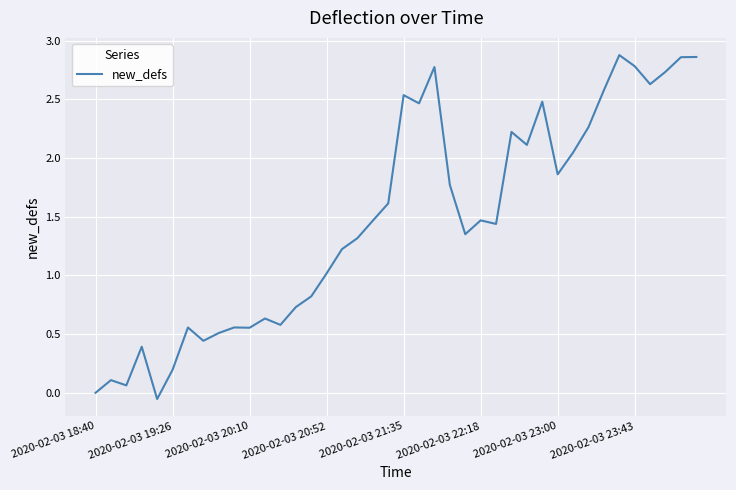

Is this an area chart (filled region under the line)?

No